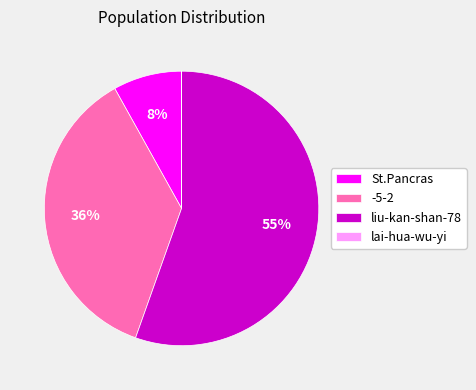

Which has a higher value, -5-2 or liu-kan-shan-78?

liu-kan-shan-78